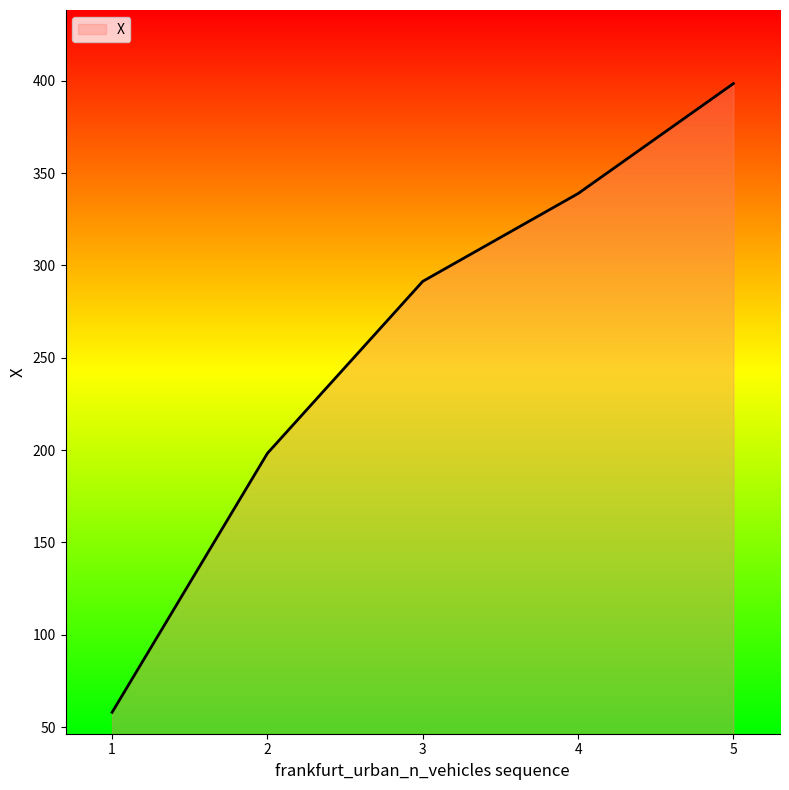

How many distinct data groups are displayed?

1